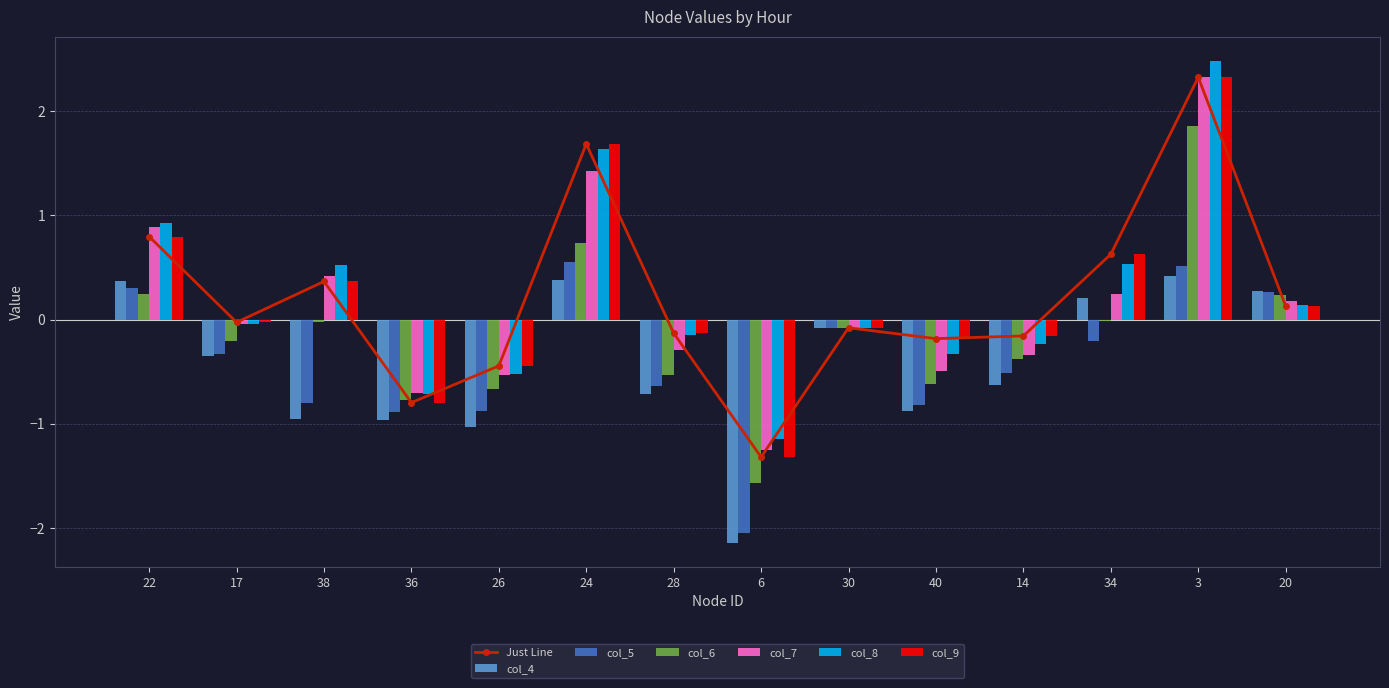

Reading left to right, list all the values displayed in this chart.

col_4: 0.4	-0.4	-1.0	-1.0	-1.0	0.4	-0.7	-2.1	-0.1	-0.9	-0.6	0.2	0.4	0.3
col_5: 0.3	-0.3	-0.8	-0.9	-0.9	0.5	-0.6	-2.0	-0.1	-0.8	-0.5	-0.2	0.5	0.3
col_6: 0.2	-0.2	-0.0	-0.8	-0.7	0.7	-0.5	-1.6	-0.1	-0.6	-0.4	-0.0	1.9	0.2
col_7: 0.9	-0.0	0.4	-0.7	-0.5	1.4	-0.3	-1.3	-0.1	-0.5	-0.3	0.2	2.3	0.2
col_8: 0.9	-0.0	0.5	-0.7	-0.5	1.6	-0.1	-1.1	-0.1	-0.3	-0.2	0.5	2.5	0.1
col_9: 0.8	-0.0	0.4	-0.8	-0.4	1.7	-0.1	-1.3	-0.1	-0.2	-0.2	0.6	2.3	0.1